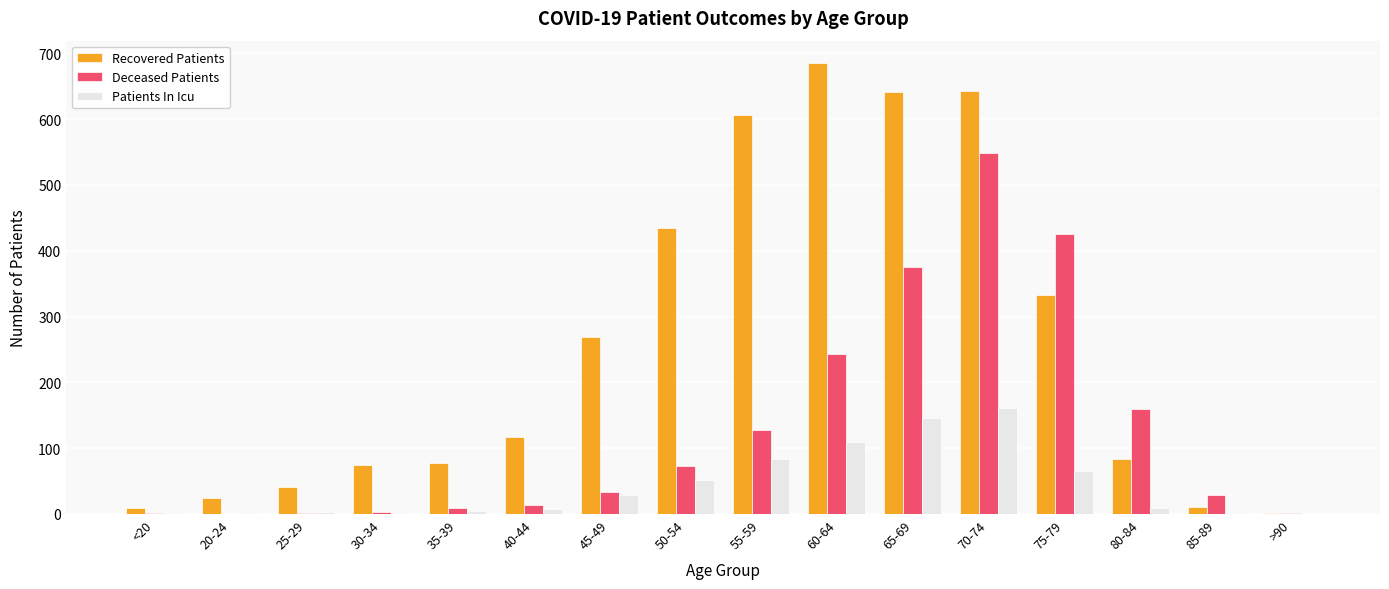

Which series has the largest range (max minus min)?

Recovered Patients